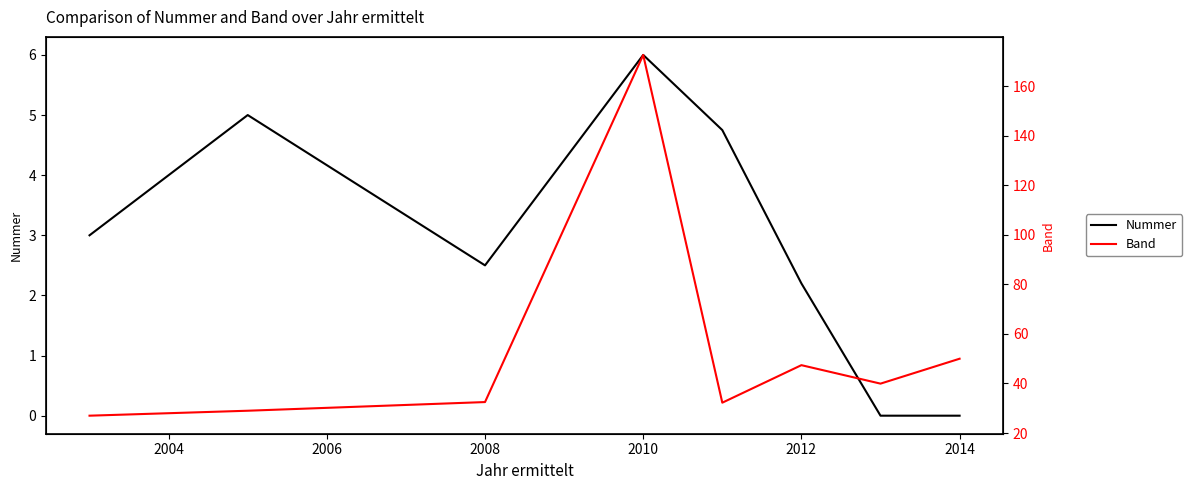

Which series has the largest total across all categories?

Band